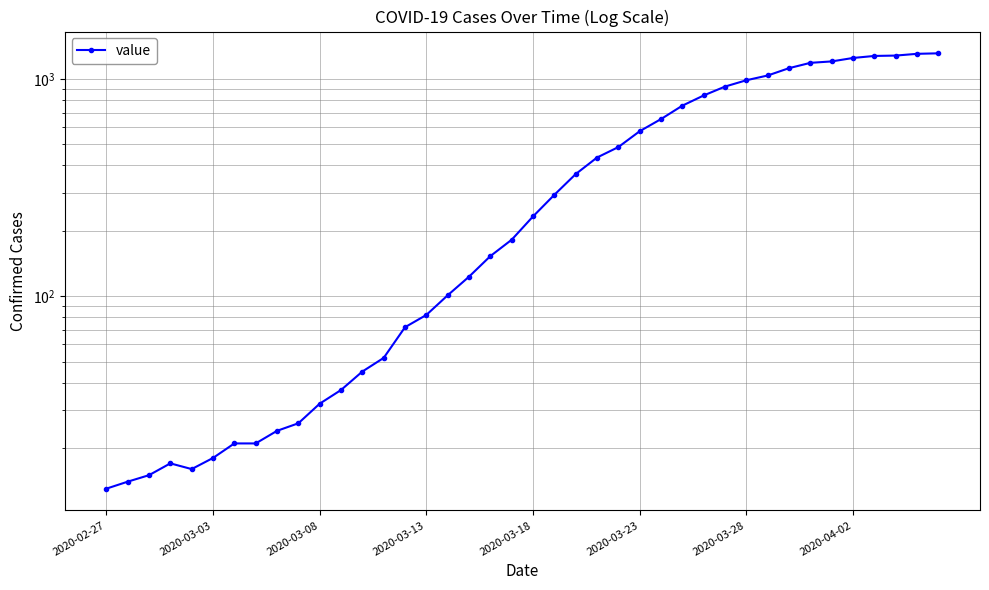

The value at 21 is 293. True or false?

True